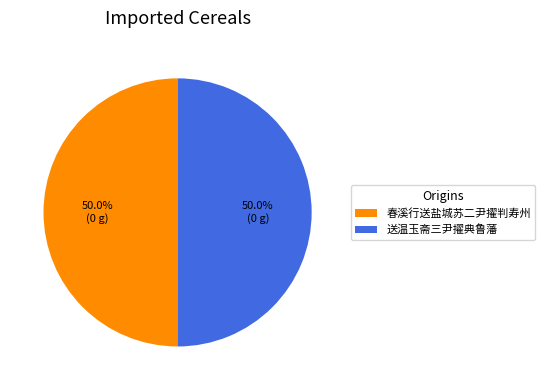

How many segments does this pie chart have?

2